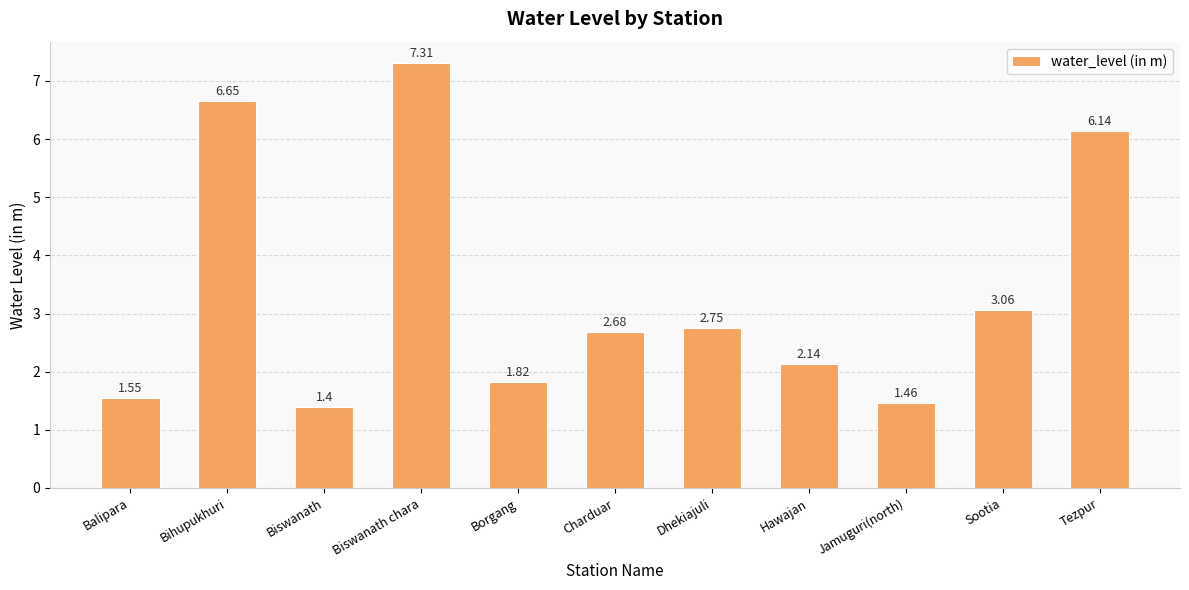

Which has a higher value, Jamuguri(north) or Dhekiajuli?

Dhekiajuli